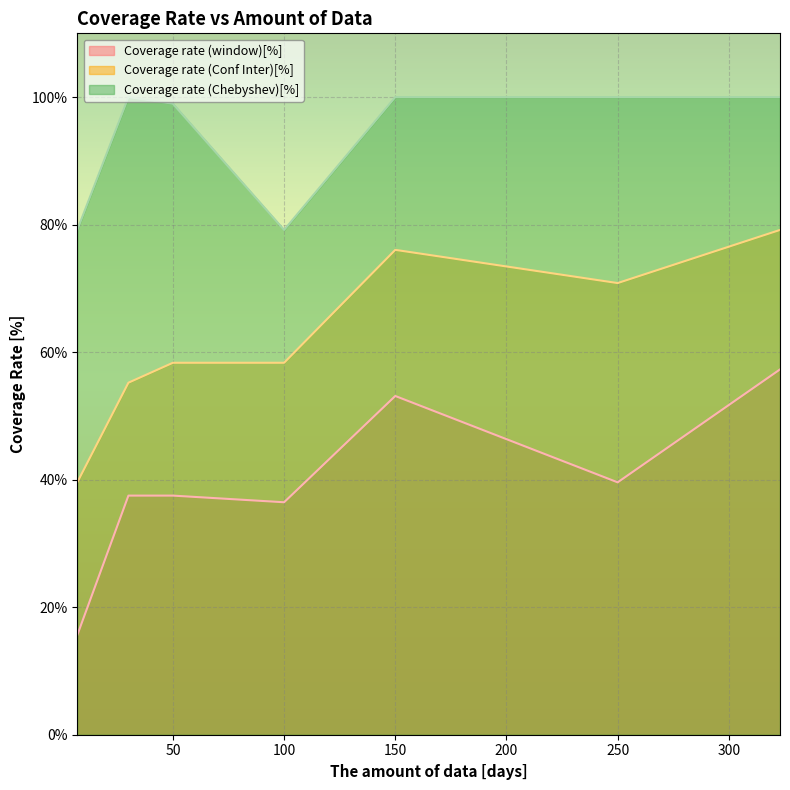

Reading right to left, what are all the values shown in this chart?

Coverage rate (window)[%]: 57.3	39.6	53.1	36.5	37.5	37.5	15.6
Coverage rate (Conf Inter)[%]: 79.2	70.8	76.0	58.3	58.3	55.2	39.6
Coverage rate (Chebyshev)[%]: 100.0	100.0	100.0	79.2	99.0	100.0	79.2